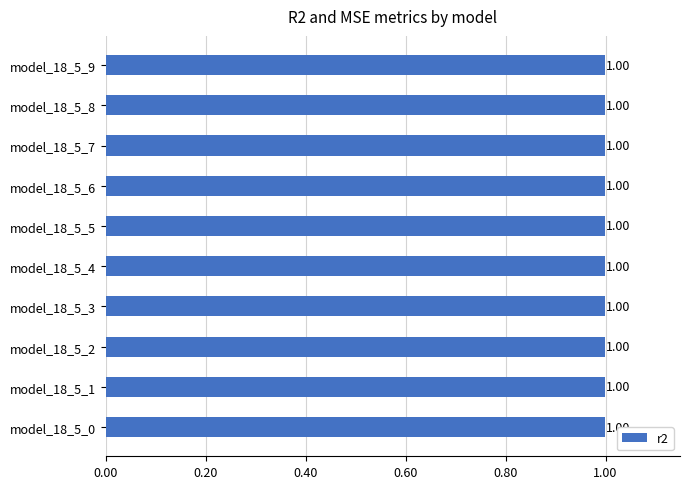

The value of r2_test at model_18_5_3 is 1.0. True or false?

True